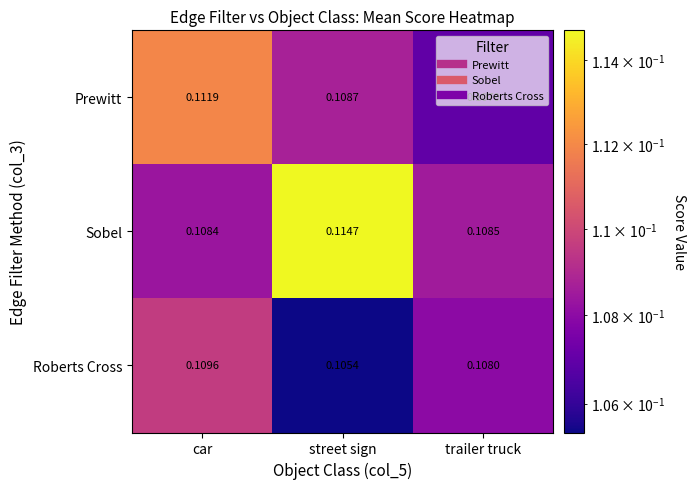

Rank the series by their average value, from lowest to highest.

Roberts Cross, Prewitt, Sobel